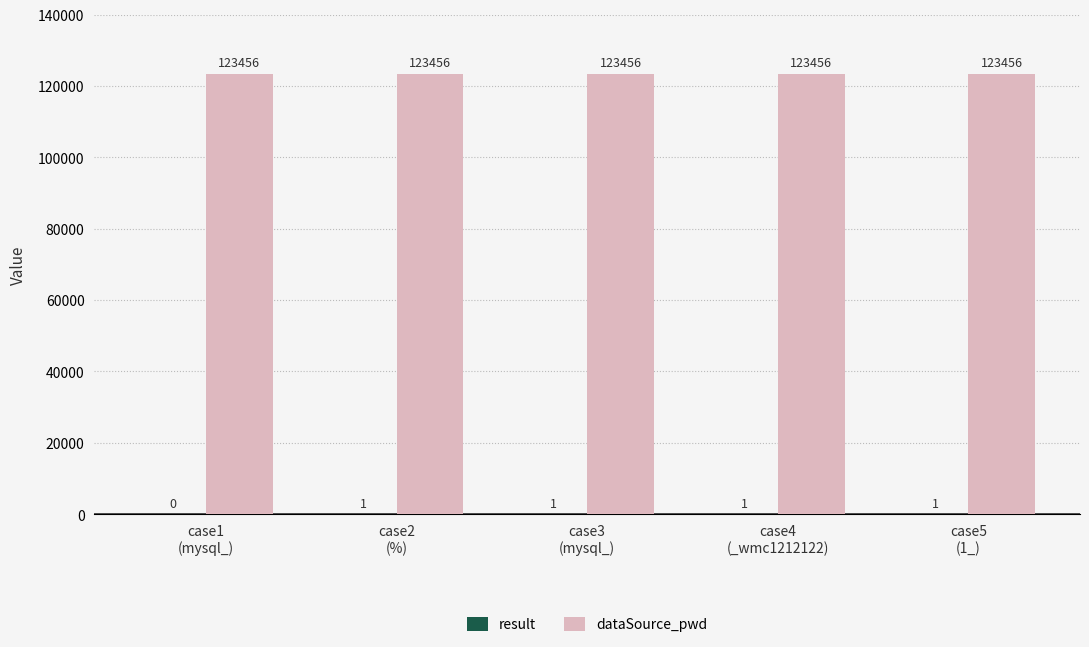

Which series has the largest total across all categories?

dataSource_pwd